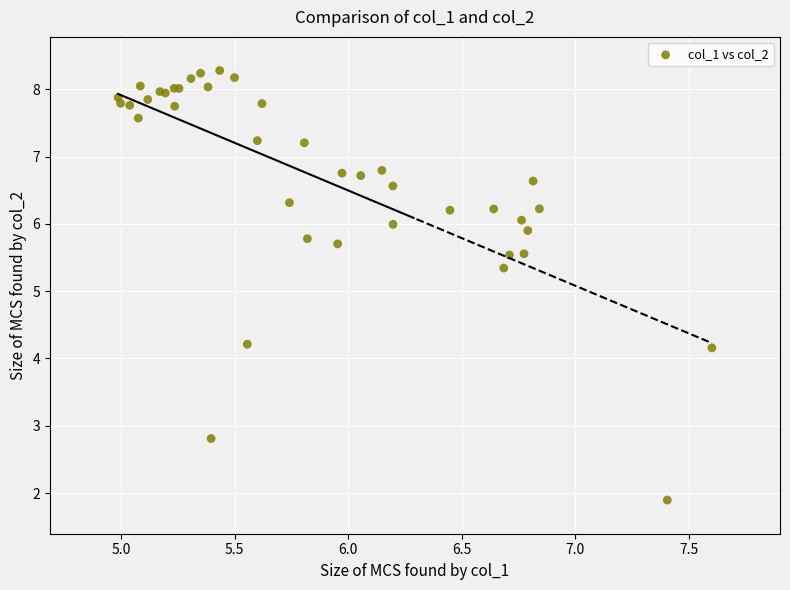

What Y value in the scatter plot is closest to 5?

5.3